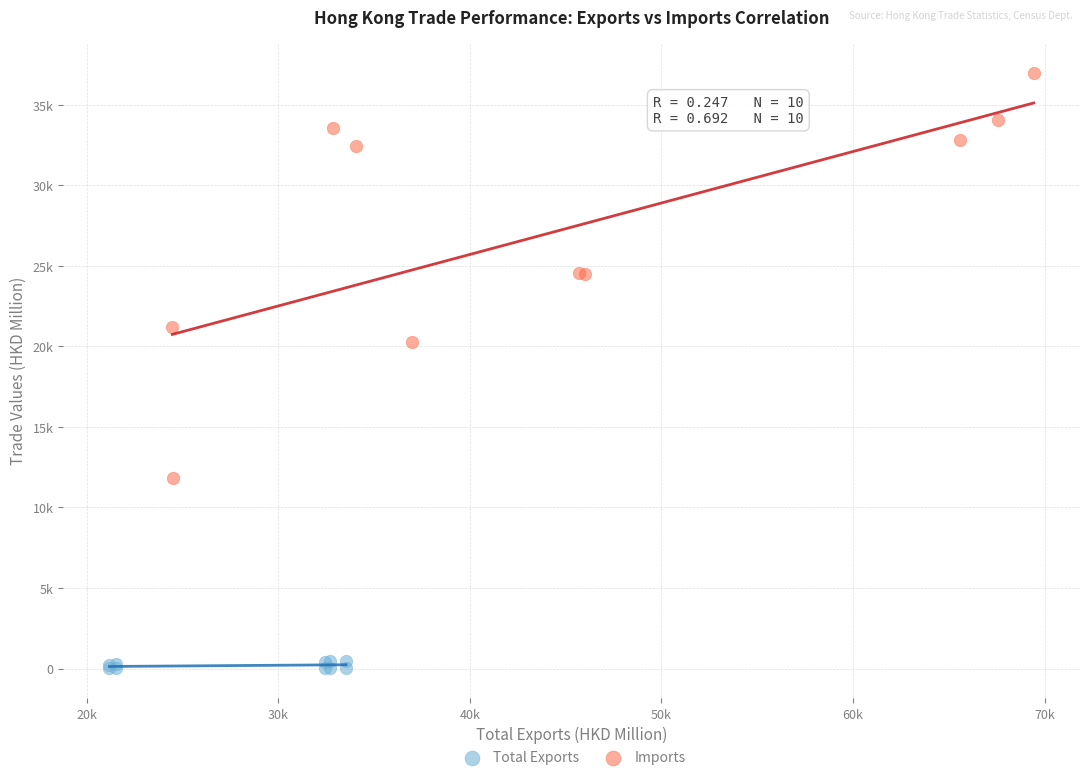

Which series reaches the minimum Y coordinate?

Total Exports